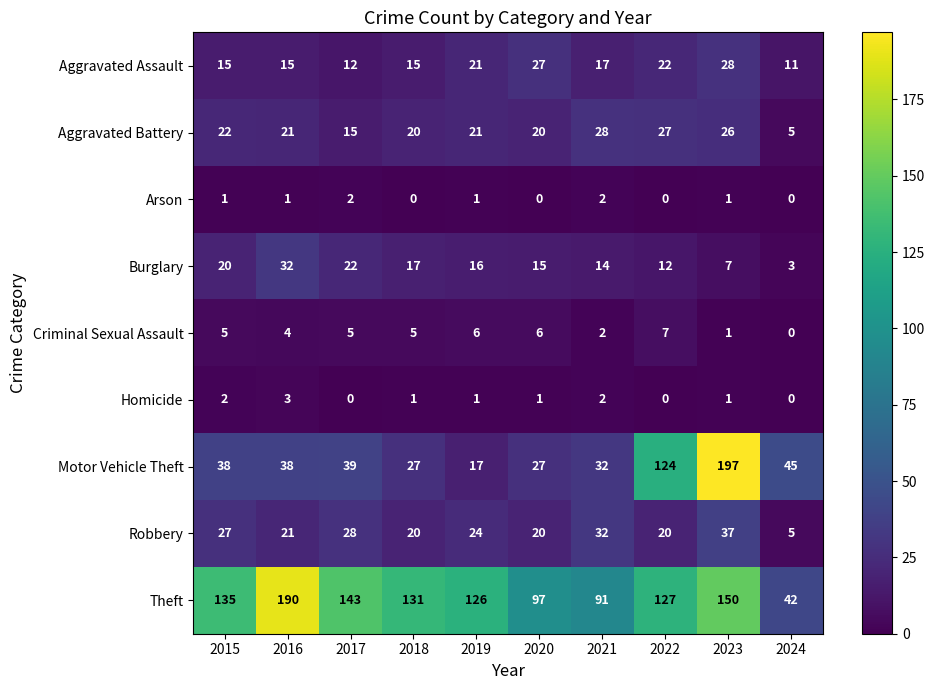

At which label does Robbery first exceed 24?

2015